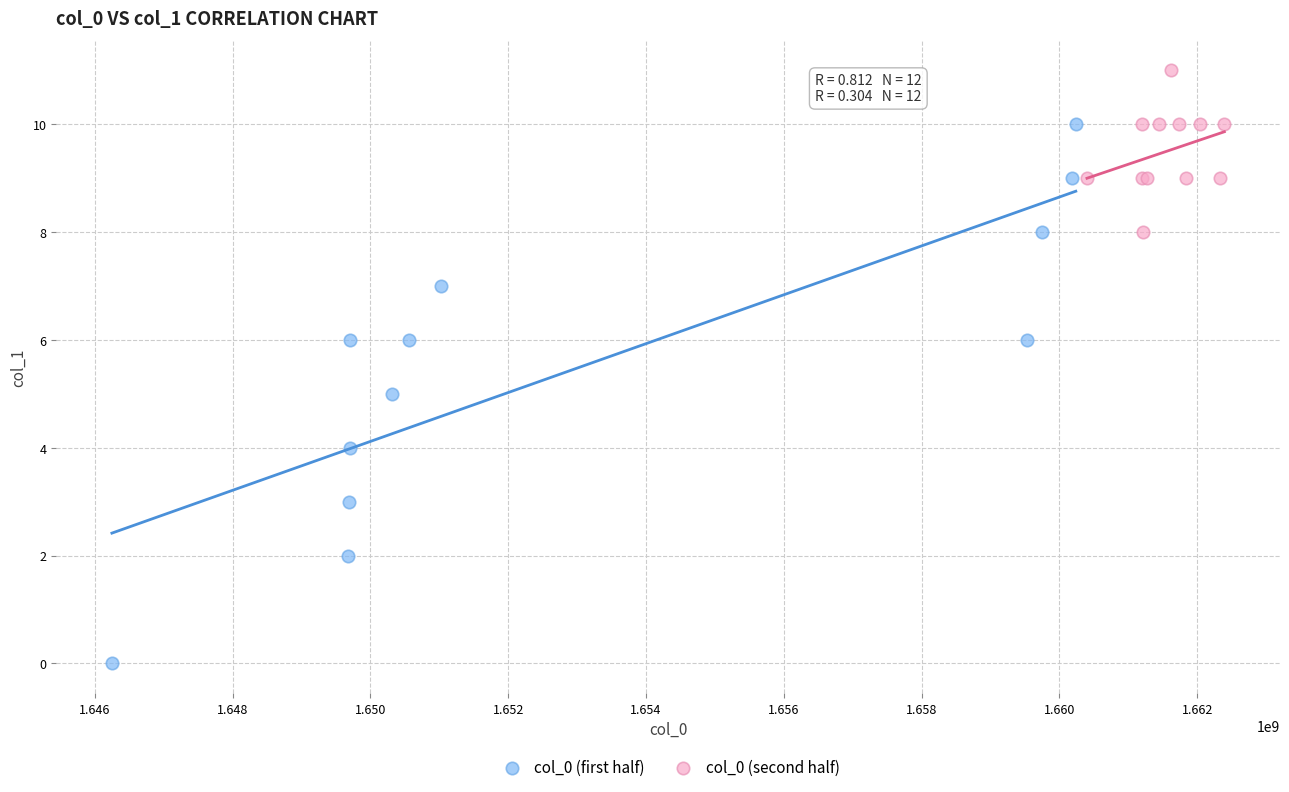

Which series has the largest Y range (max minus min)?

col_0 (first half)